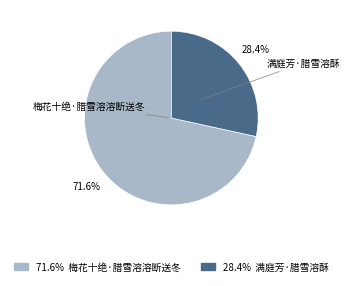

To the nearest percent, what is the difference between the largest and smallest slice percentages?

43%